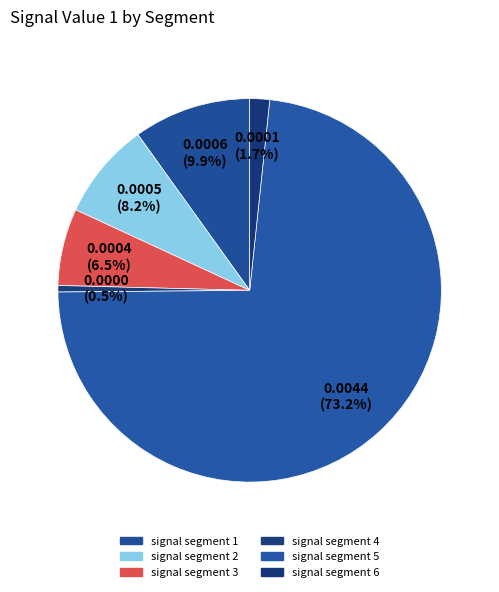

To the nearest percent, what is the difference between the largest and smallest slice percentages?

73%